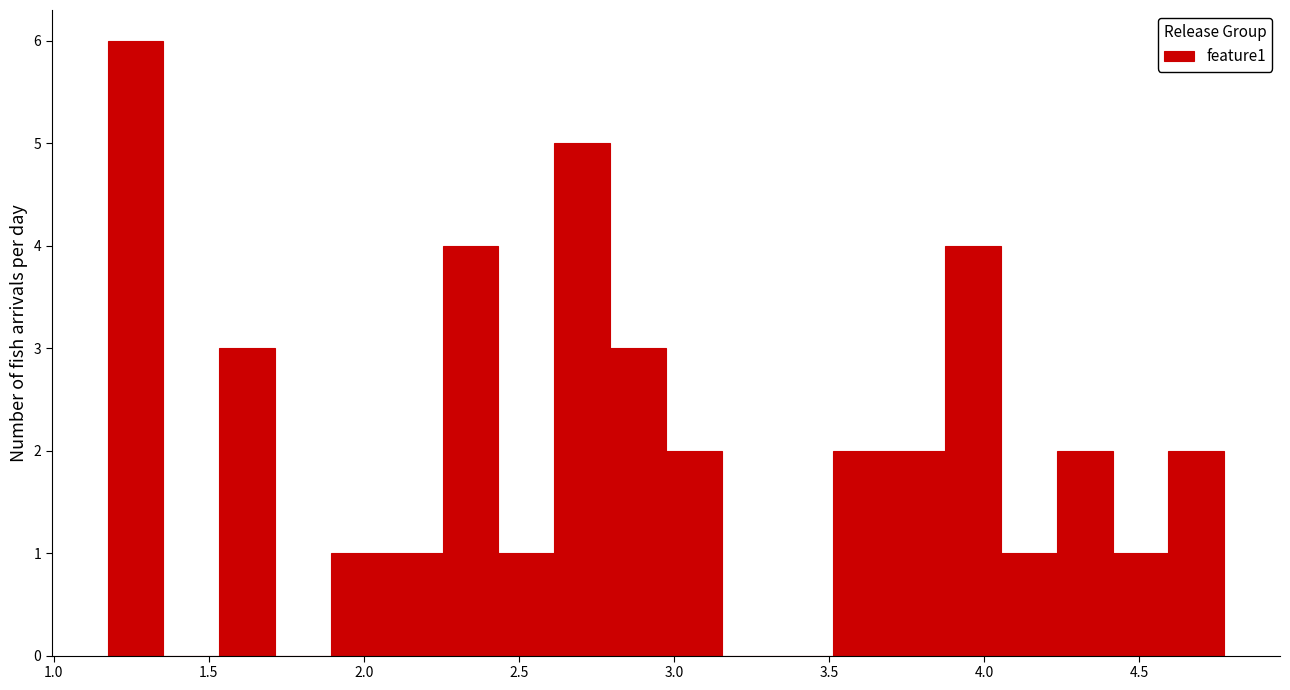

Read against the x-axis, roughly where is the centre of the tallest bar?

1.25